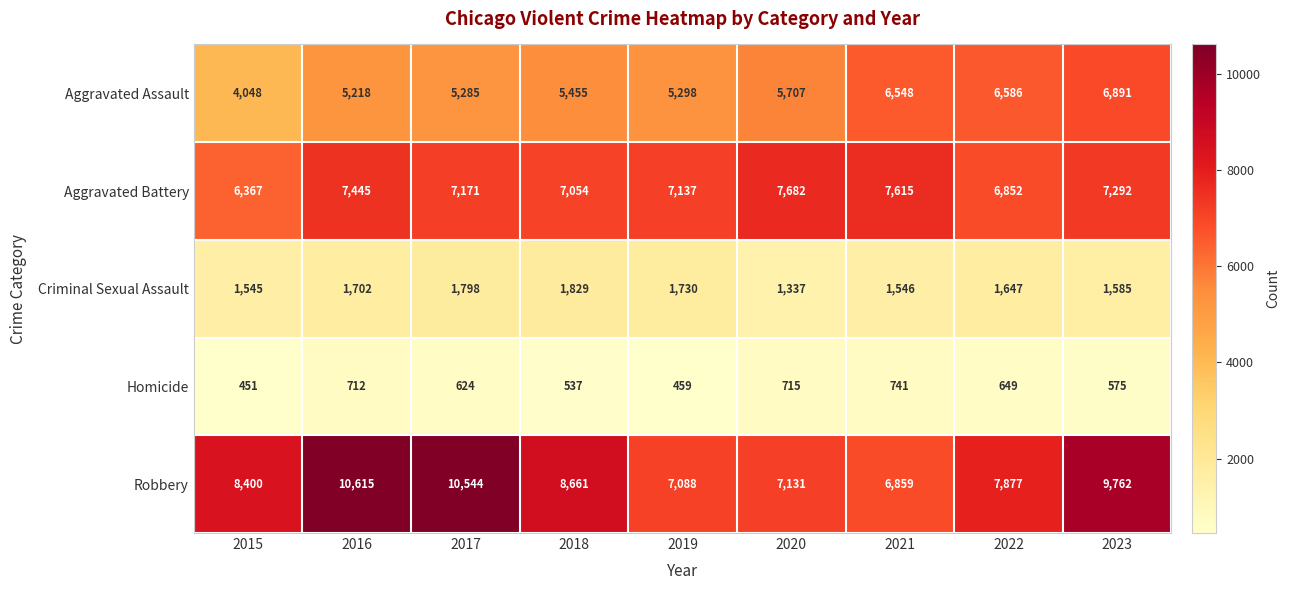

At how many categories does at least one series exceed 508?

9